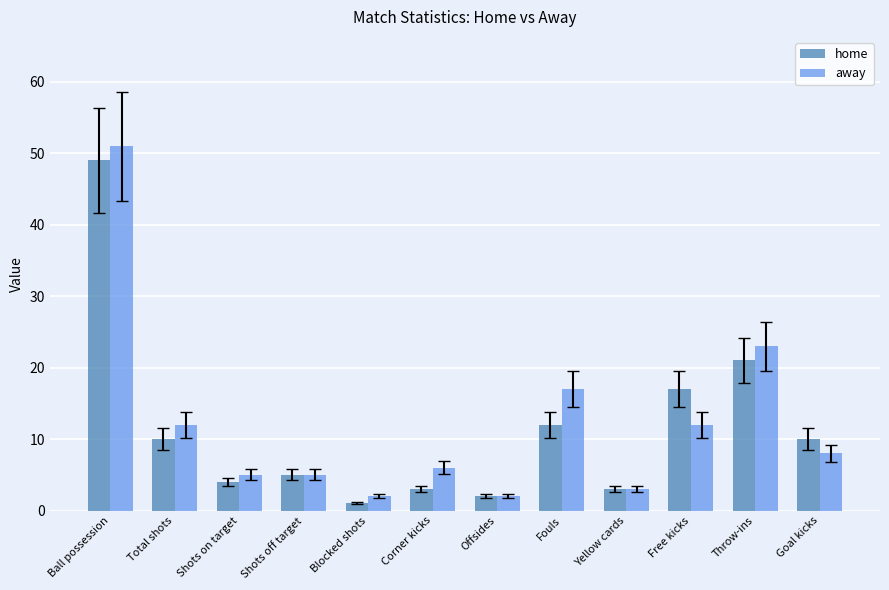

Which series has the widest spread of values?

away